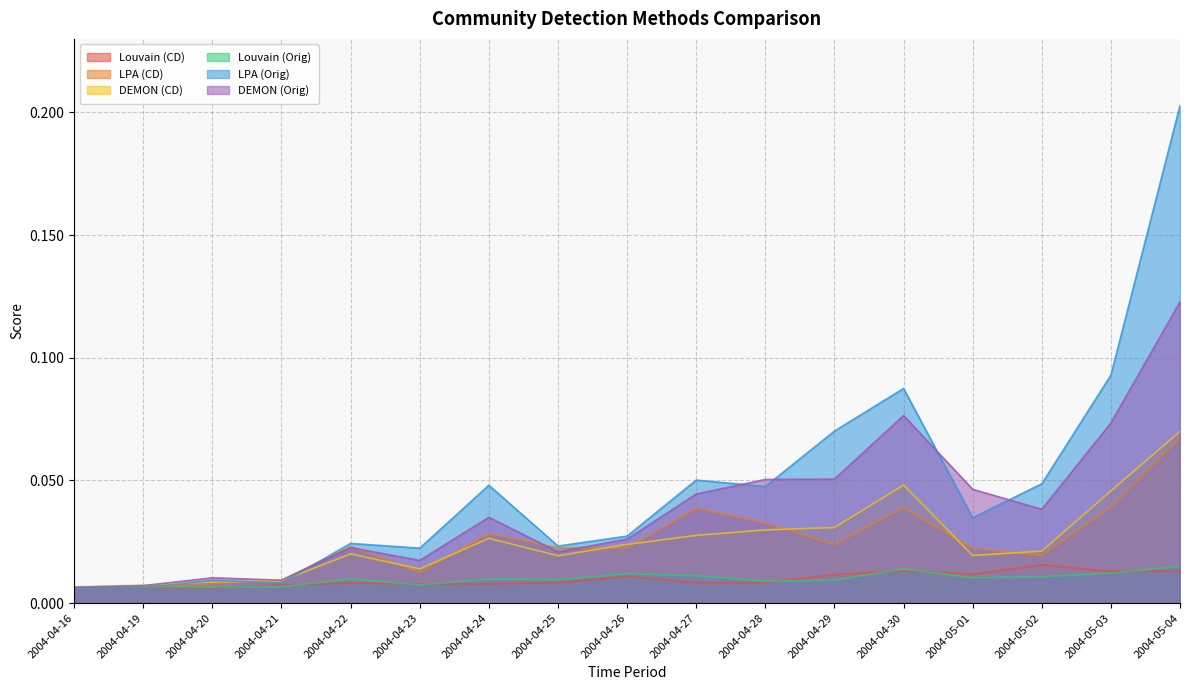

Does the chart display data point markers on the line(s)?

No